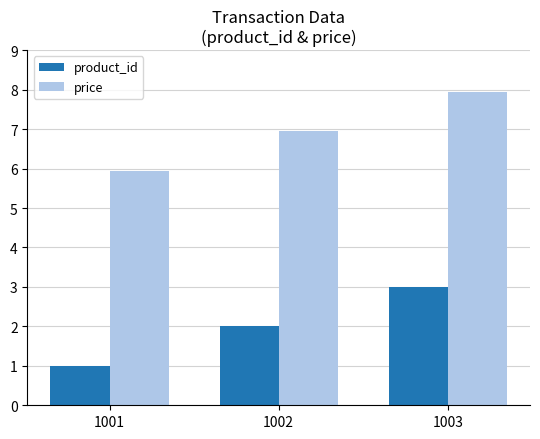

Rank the categories by price value from lowest to highest.

1001, 1002, 1003